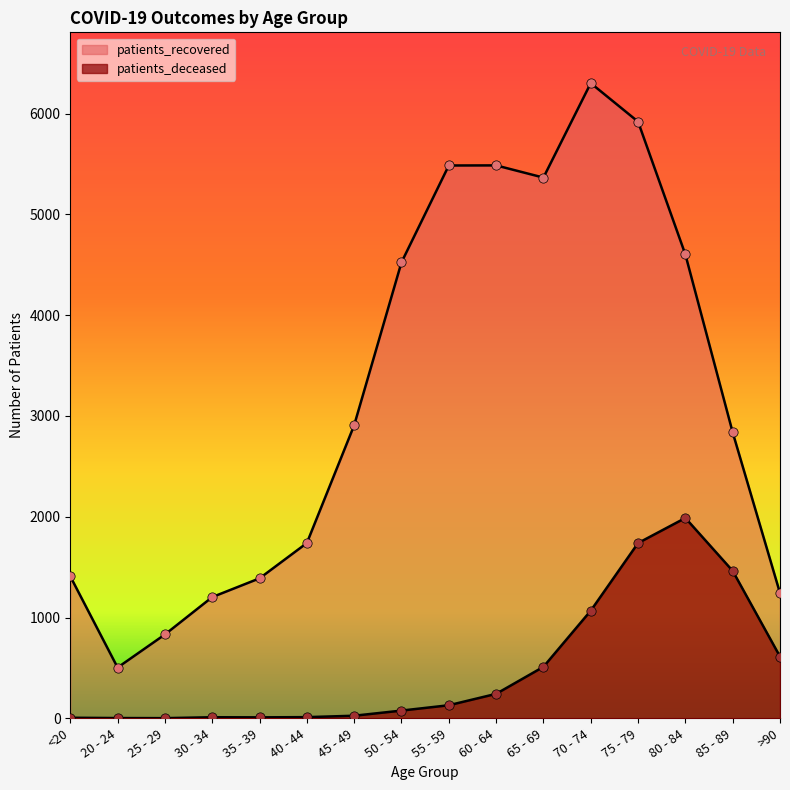

At how many categories does at least one series exceed 334?

16